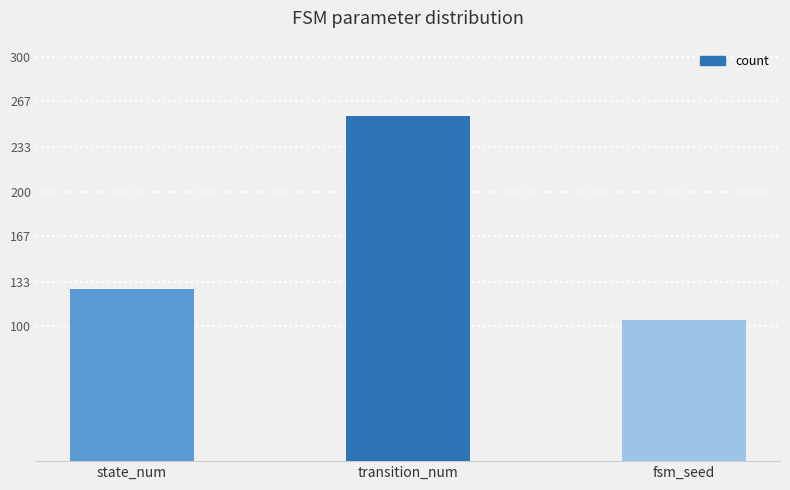

What is the difference between the values at fsm_seed and transition_num?

151